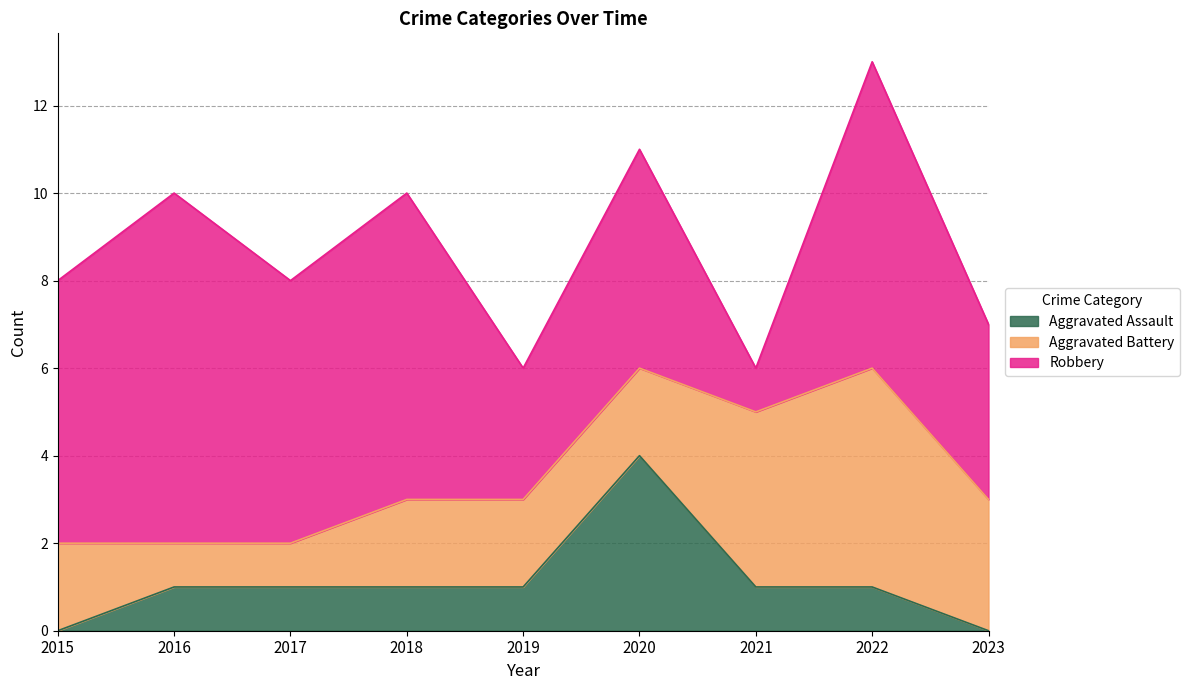

Reading left to right, extract all data points from this chart.

Aggravated Assault: 2015=0	2016=1	2017=1	2018=1	2019=1	2020=4	2021=1	2022=1	2023=0
Aggravated Battery: 2015=2	2016=1	2017=1	2018=2	2019=2	2020=2	2021=4	2022=5	2023=3
Robbery: 2015=6	2016=8	2017=6	2018=7	2019=3	2020=5	2021=1	2022=7	2023=4